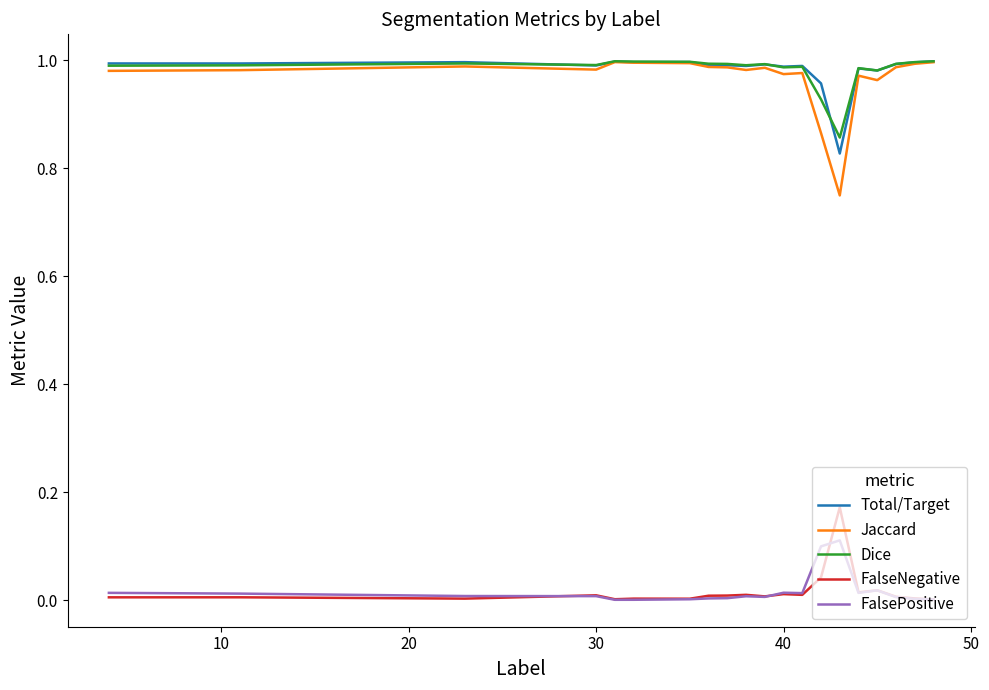

Which series has the widest spread of values?

Jaccard